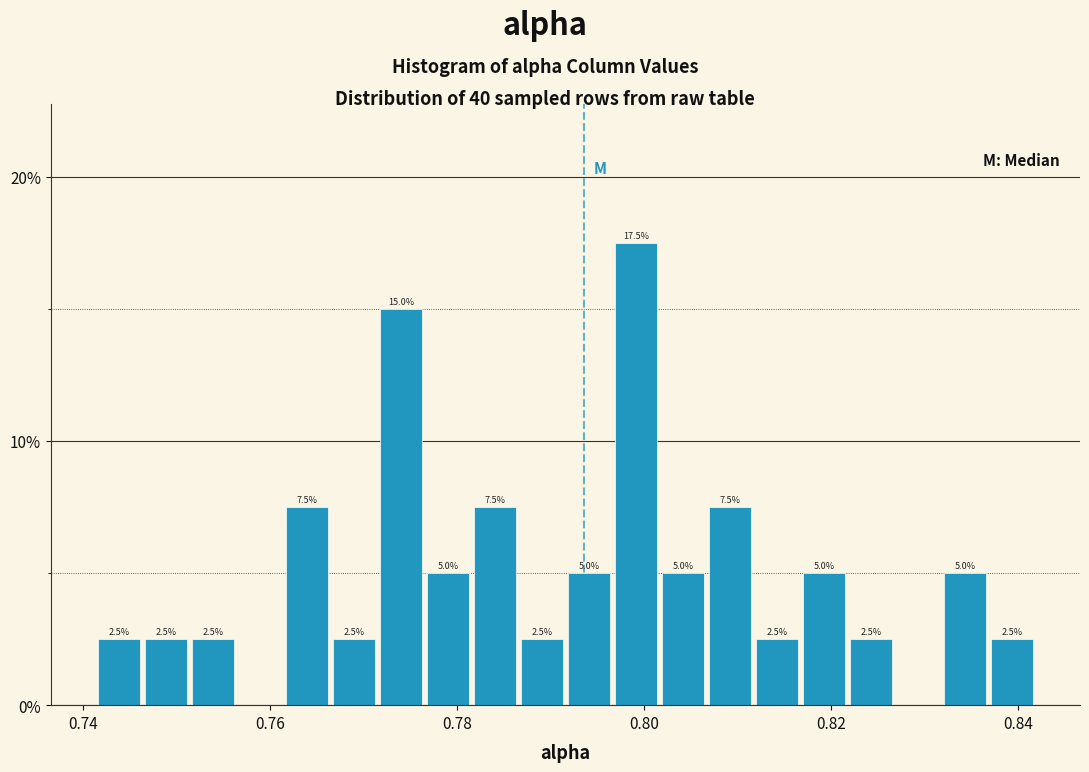

Read against the x-axis, roughly where is the centre of the tallest bar?

0.800